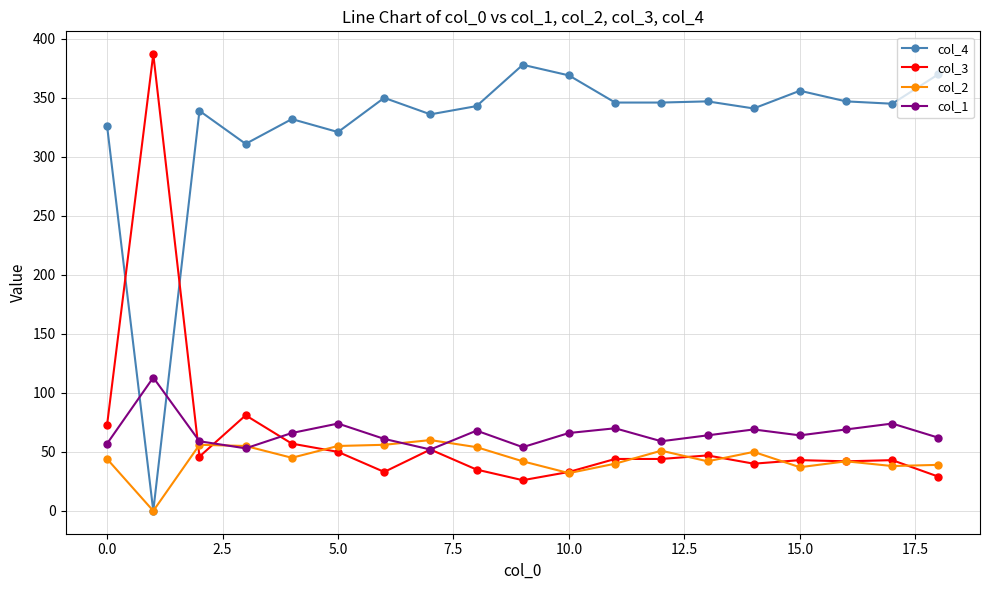

What is the maximum value shown in the chart?

387